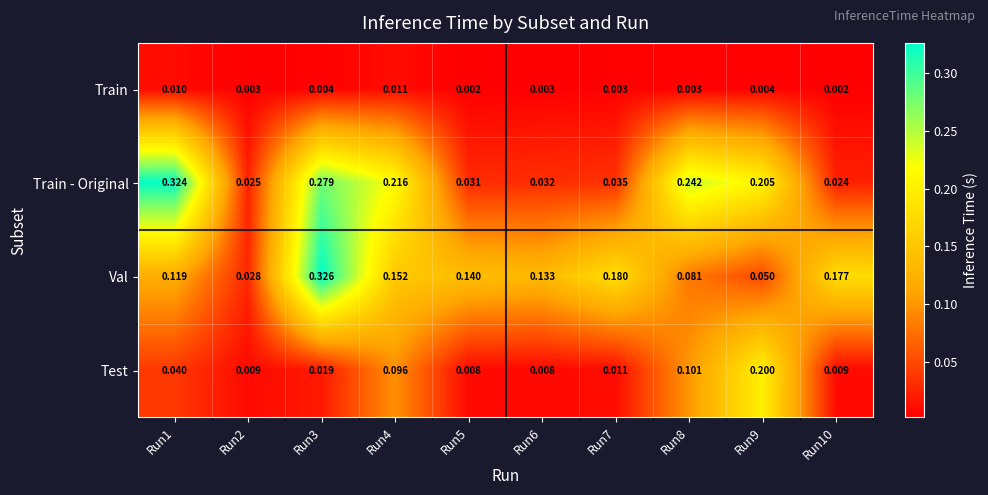

List the series in order of their peak value, lowest first.

Train, Test, Train - Original, Val